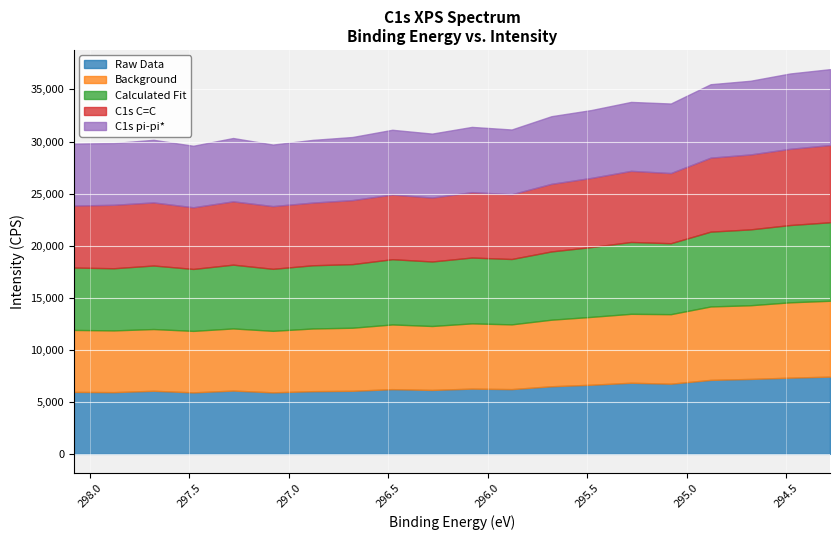

True or false: Background has a value of 6140.6 at 296.28.

True